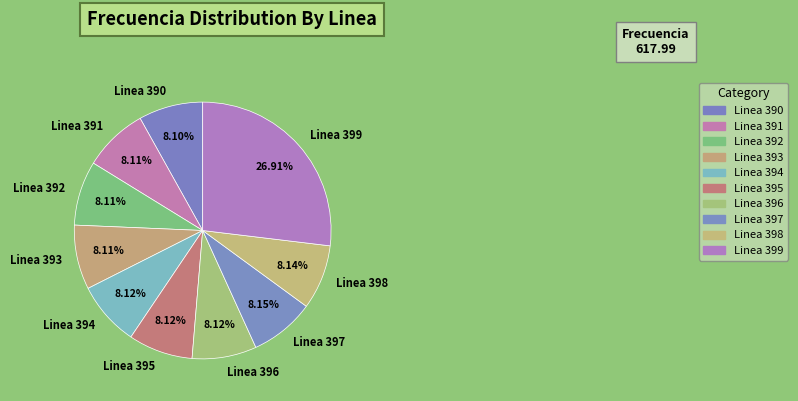

How many slices are in this pie chart?

10